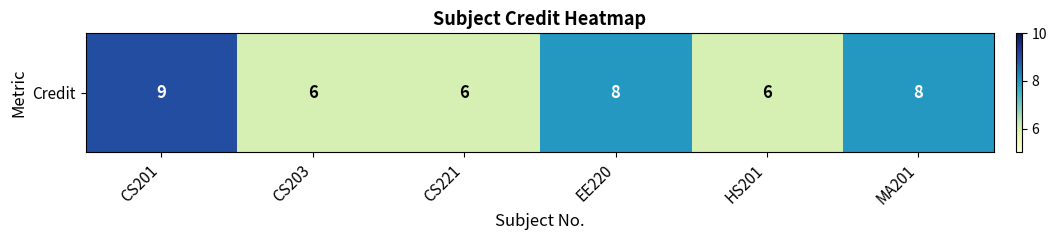

Rank the categories by value from lowest to highest.

CS203, CS221, HS201, EE220, MA201, CS201